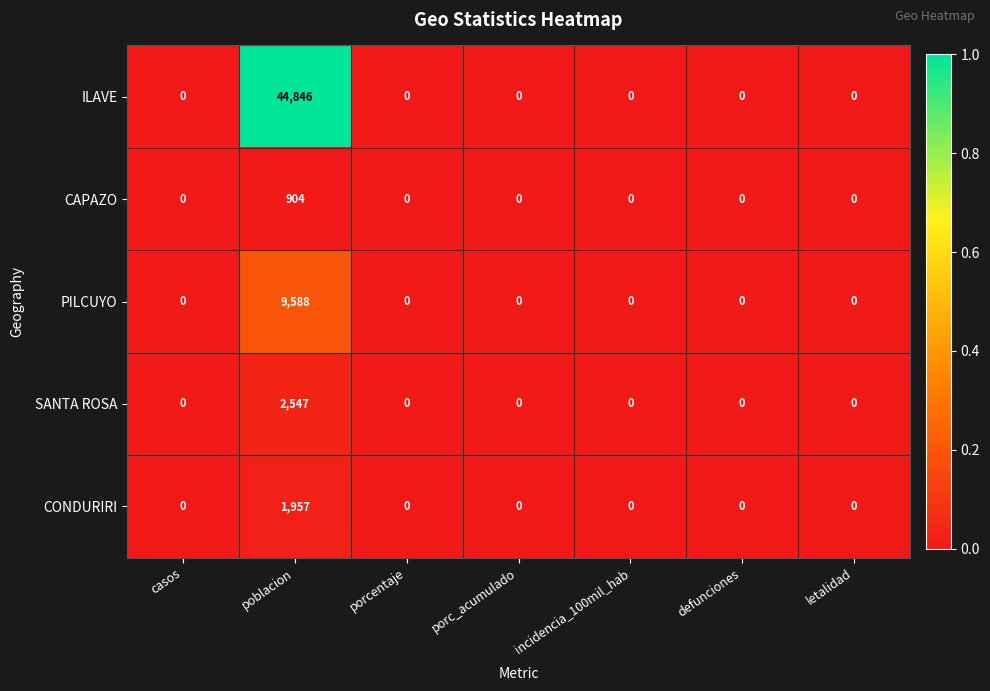

Count the number of data series in this chart.

5